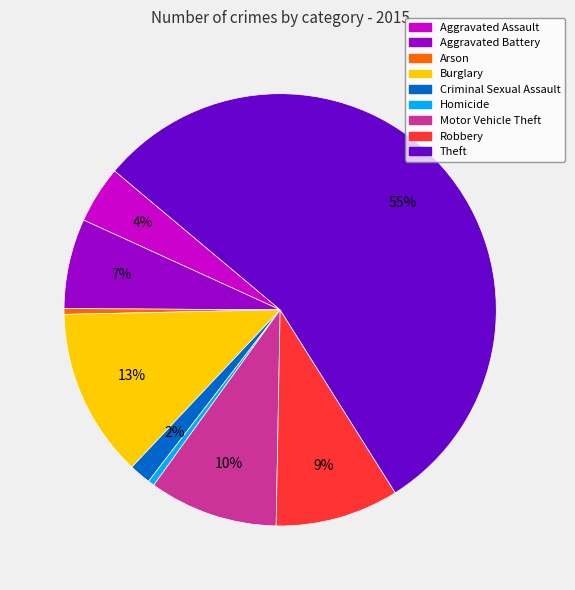

Which slice represents more than half of the pie?

Theft